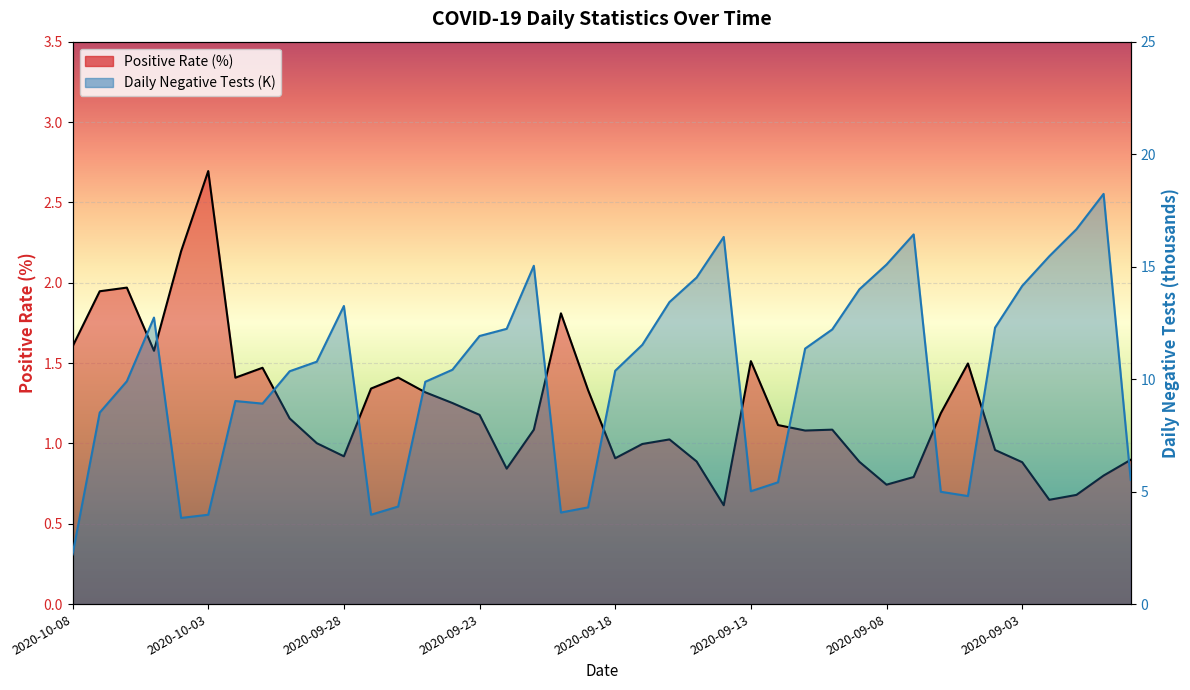

True or false: Positive Rate (%) and Daily Negative intersect in this chart.

False